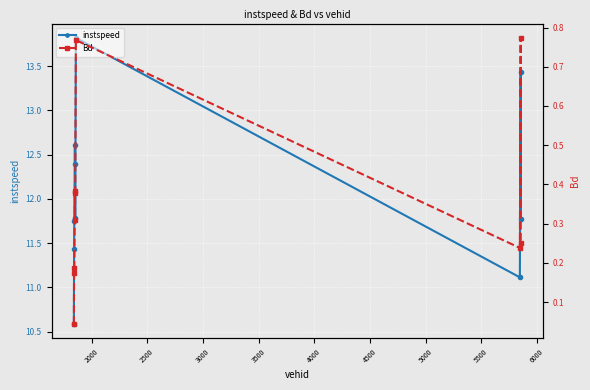

True or false: instspeed and Bd cross at least once.

False